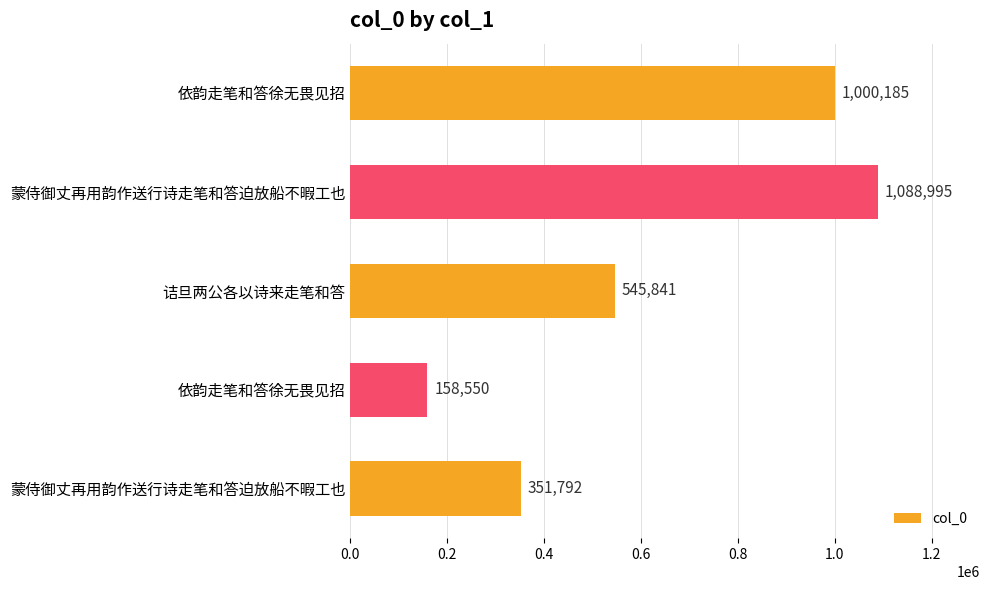

Are the bars horizontal?

Yes